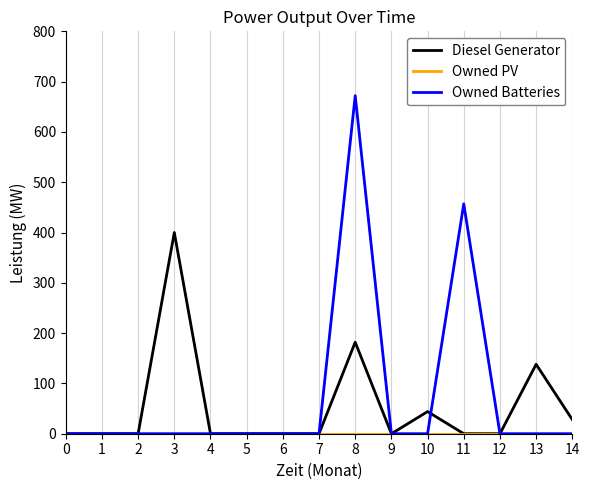

Between 3 and 13, which series saw the biggest shift?

Diesel Generator